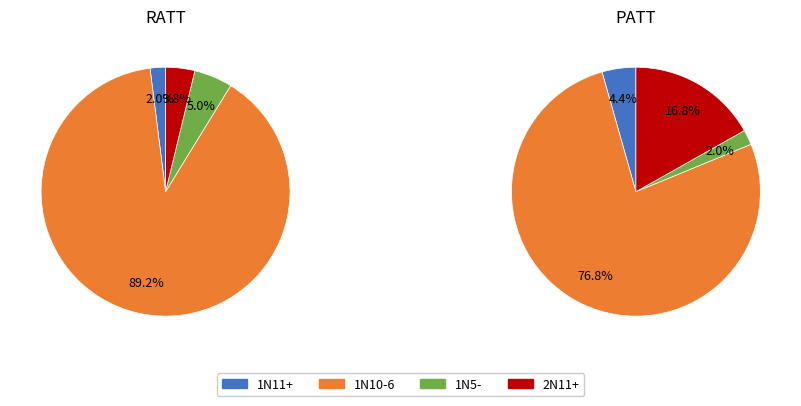

Which slice is the largest?

1N10-6